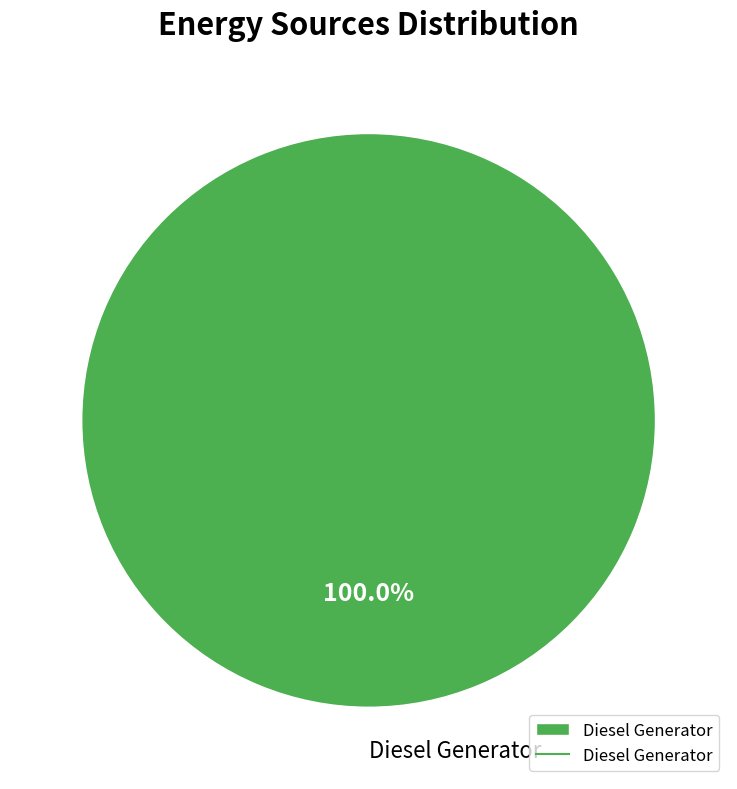

Rank the categories by value from lowest to highest.

Diesel Generator